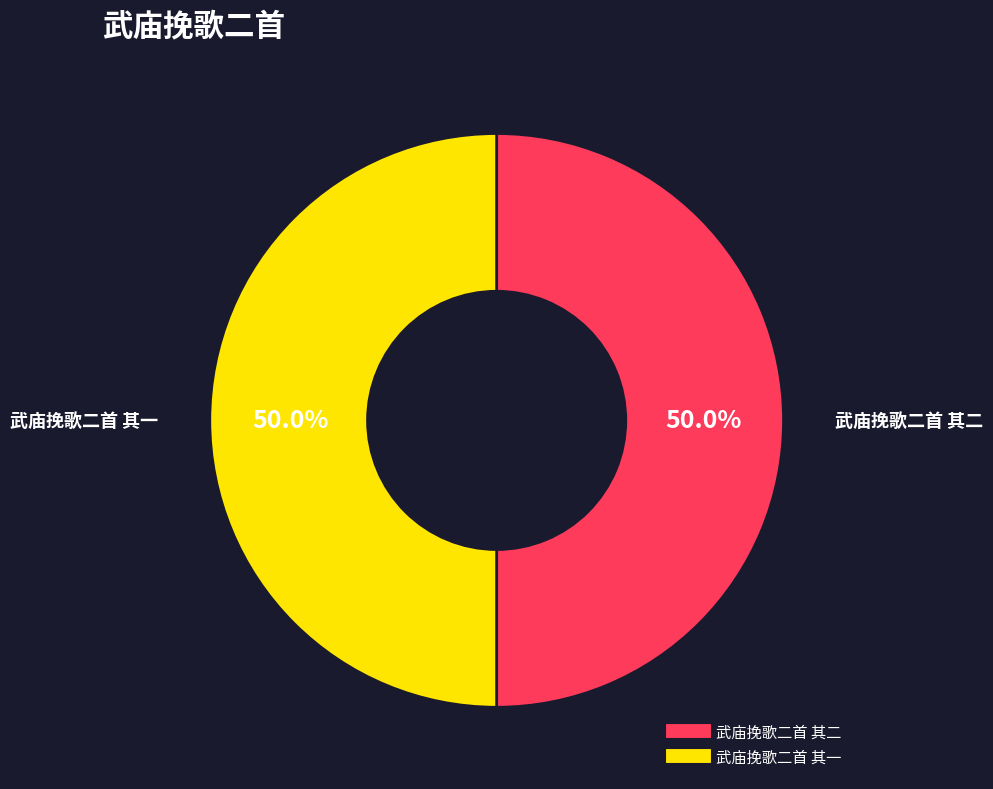

Approximately how many times larger is the value at 武庙挽歌二首 其二 compared to 武庙挽歌二首 其一?

1.0